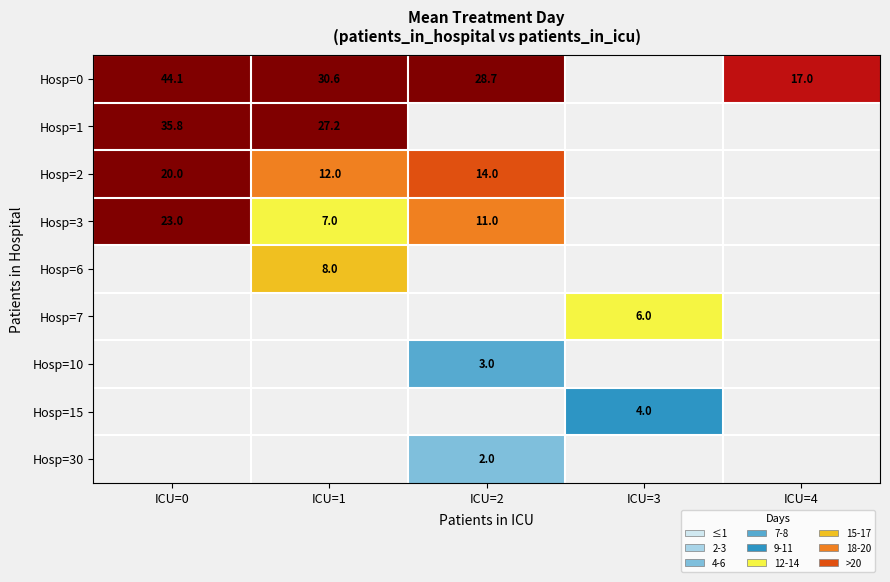

What is the difference between the maximum and minimum values in the Hosp=1 series?

8.6